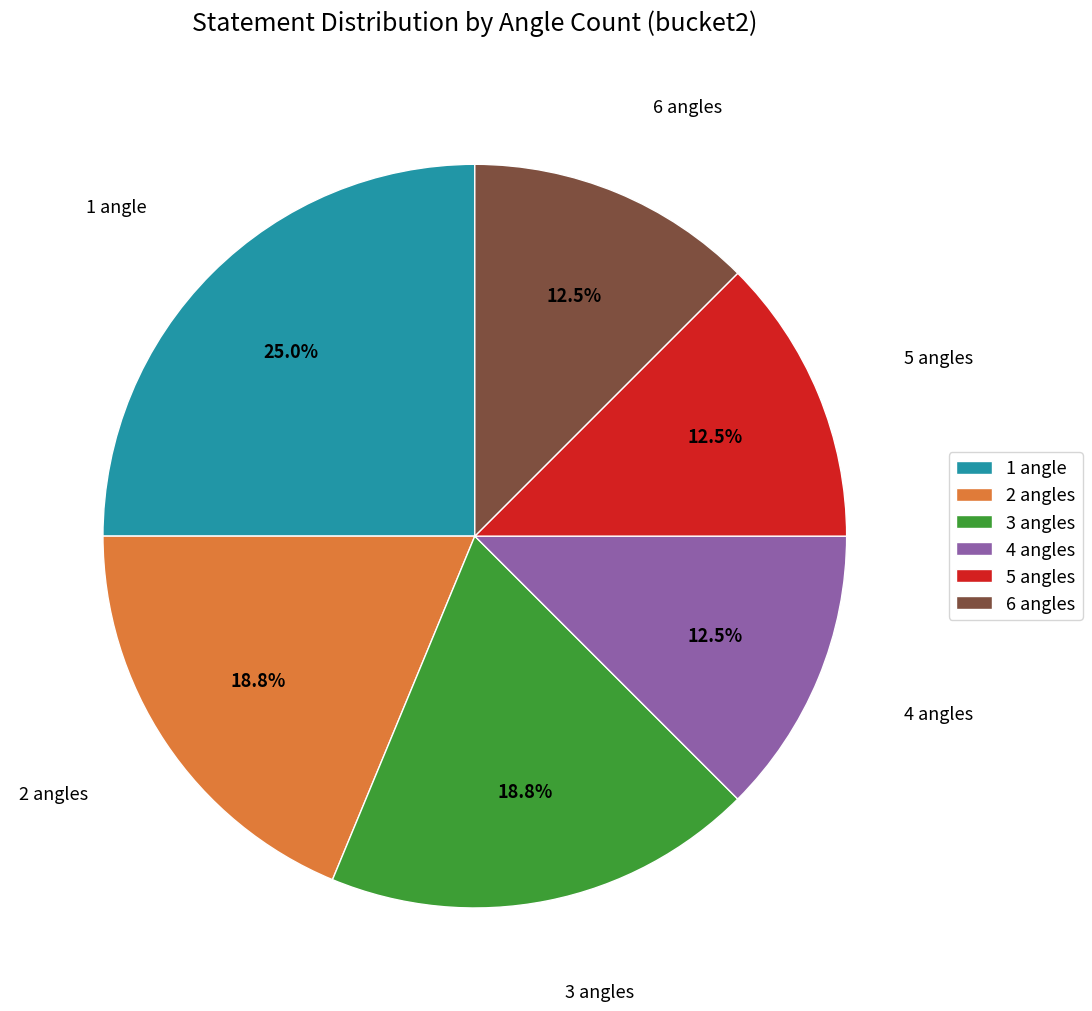

Is there a majority slice in this chart?

No